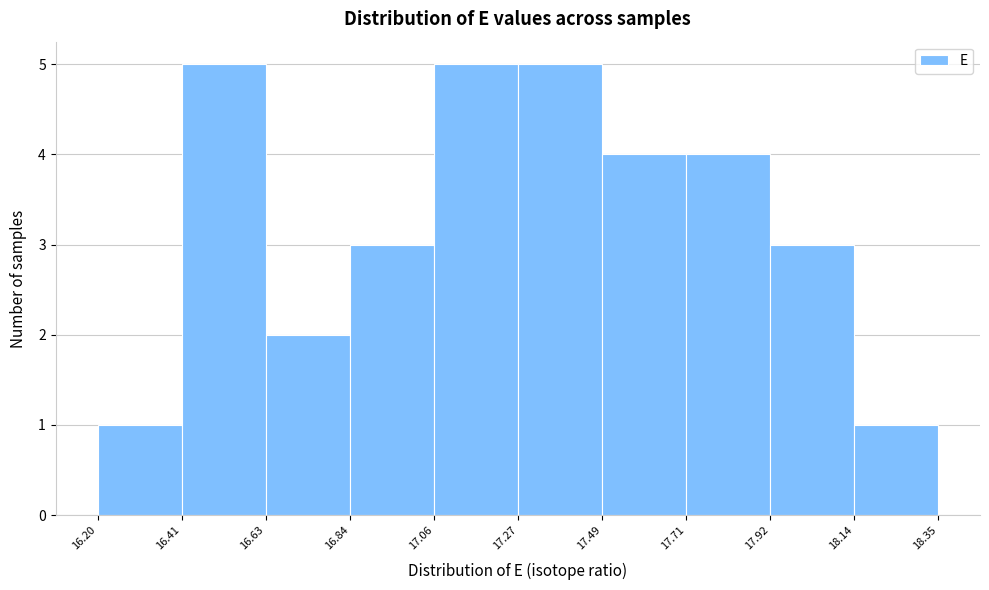

Reading left to right, list every bar in this chart as the range it spans on the x-axis followed by its height. The values are not printed on the chart, so give them approximately, as read against the axis.

16.20 to 16.41: 1
16.41 to 16.63: 5
16.63 to 16.84: 2
16.84 to 17.06: 3
17.06 to 17.27: 5
17.27 to 17.49: 5
17.49 to 17.71: 4
17.71 to 17.92: 4
17.92 to 18.14: 3
18.14 to 18.35: 1